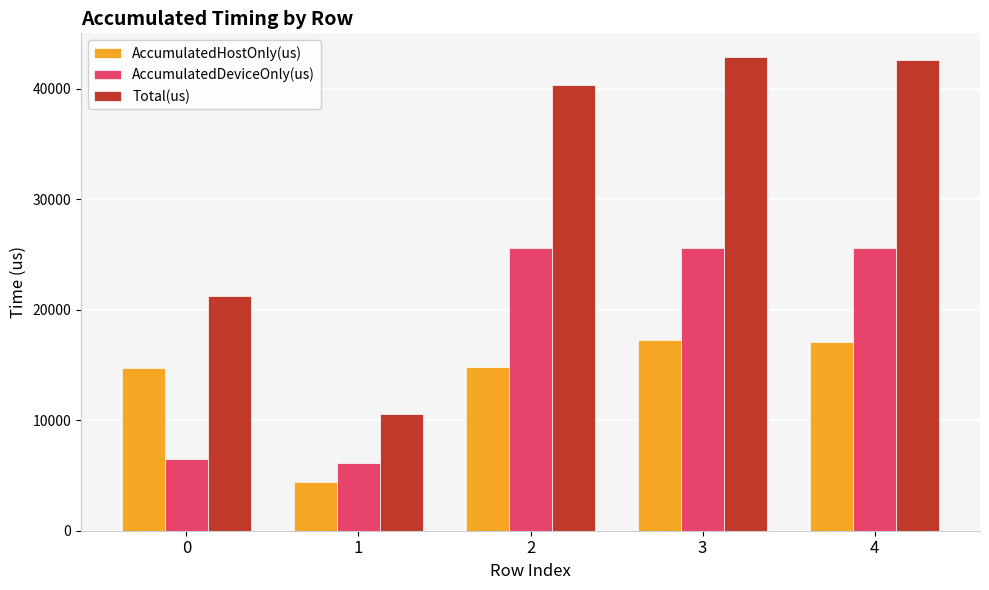

What value does the AccumulatedDeviceOnly(us) series have at 2?

25557.4